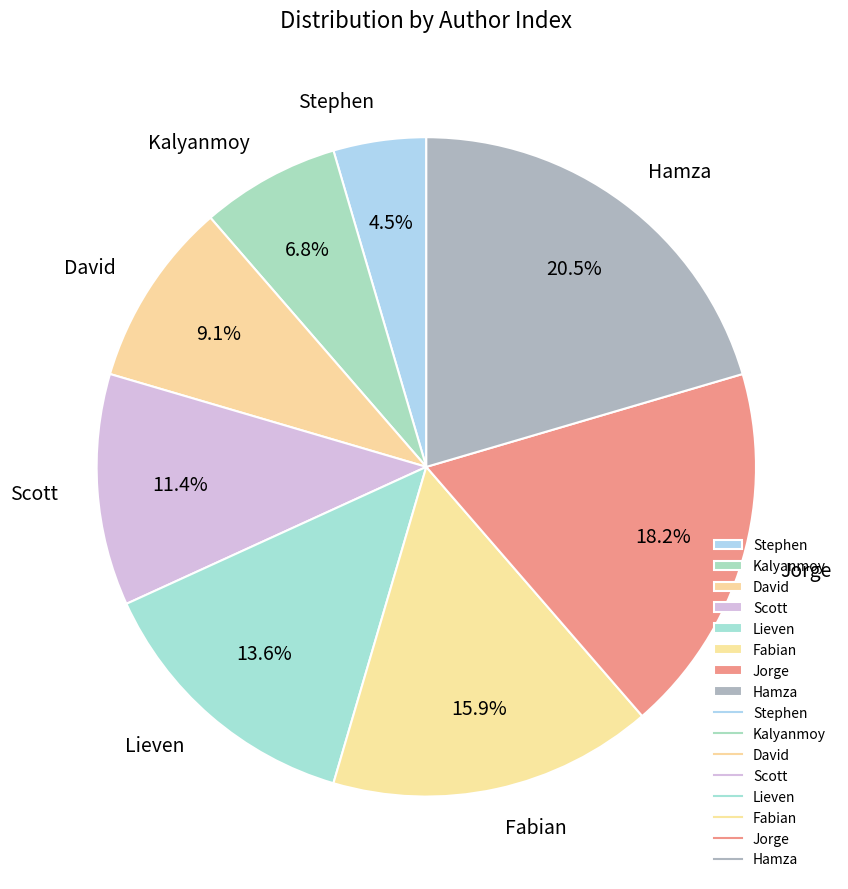

True or false: Fabian accounts for 30% of the total.

False